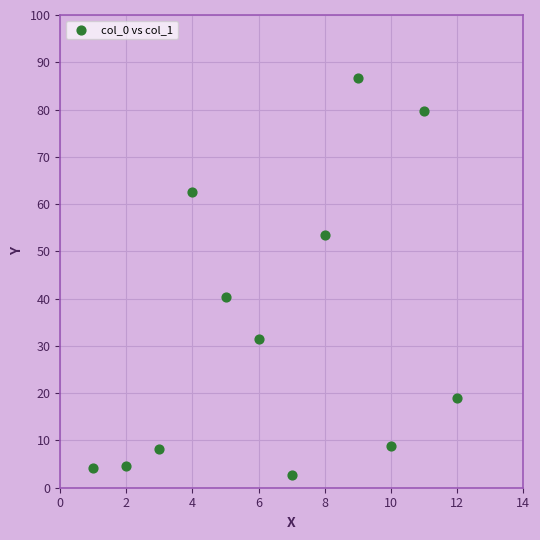

What Y value in the scatter plot is closest to 44?

40.3